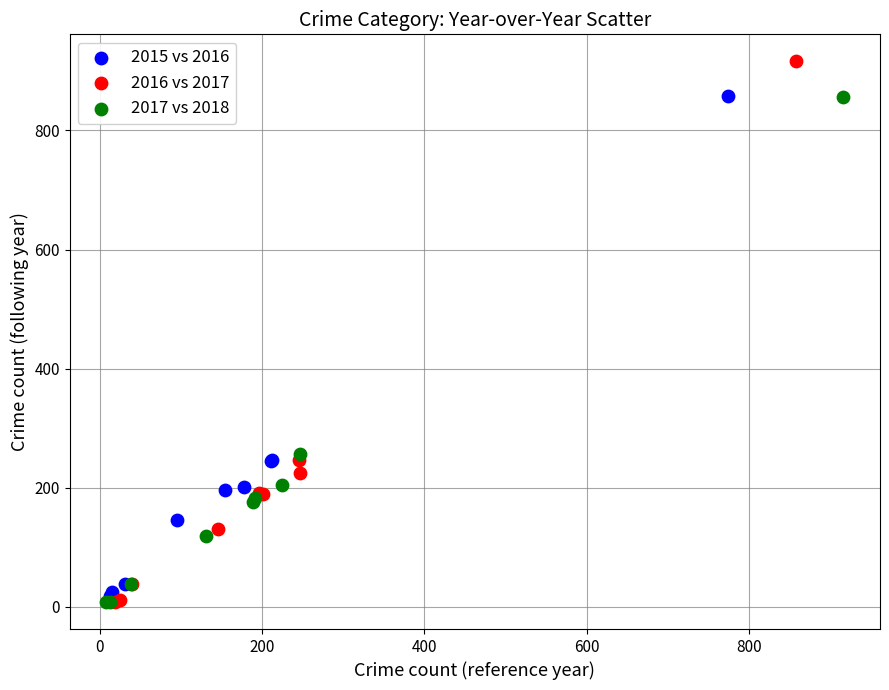

Which series has the widest spread of Y values?

2016 vs 2017